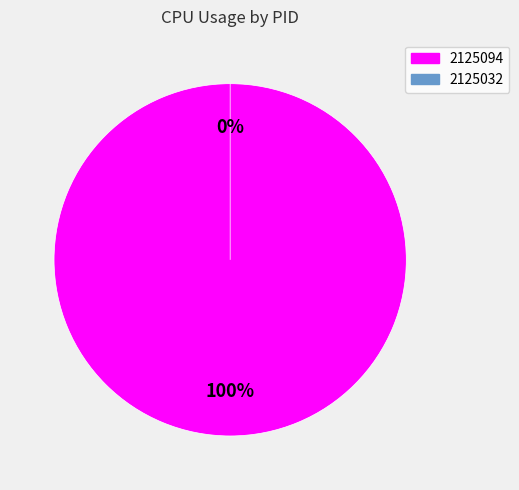

Between 2125094 and 2125032, which is larger?

2125094